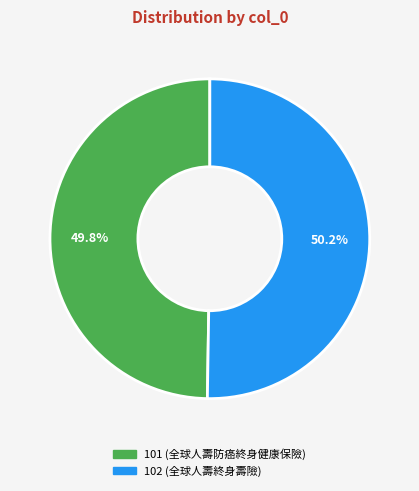

What is the ratio of the value at 102 to the value at 101?

1.0